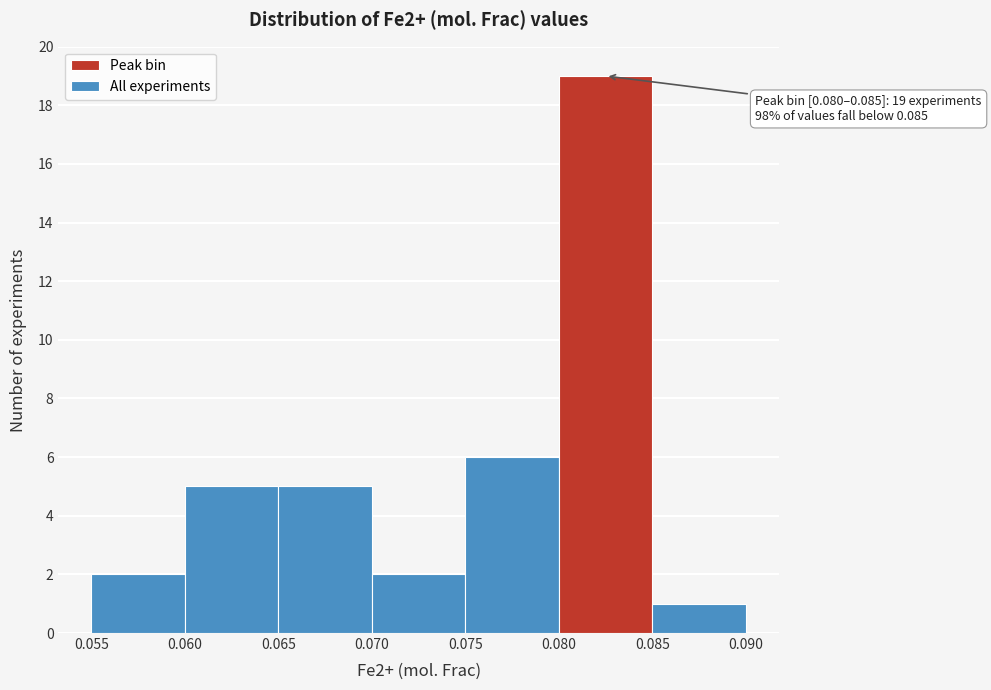

Over which range of the x-axis is the bar tallest?

0.080 to 0.085